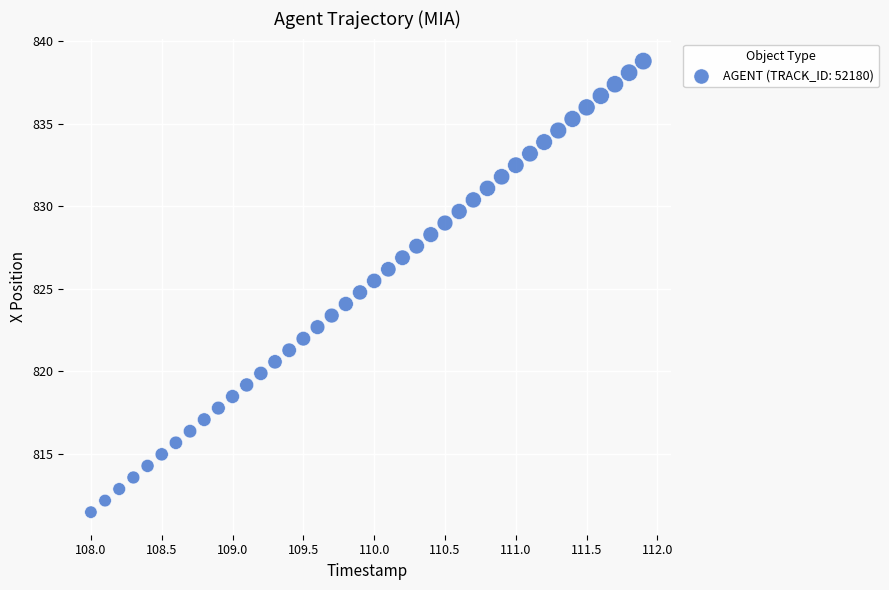

What is the range of Y values (max minus min)?

27.3